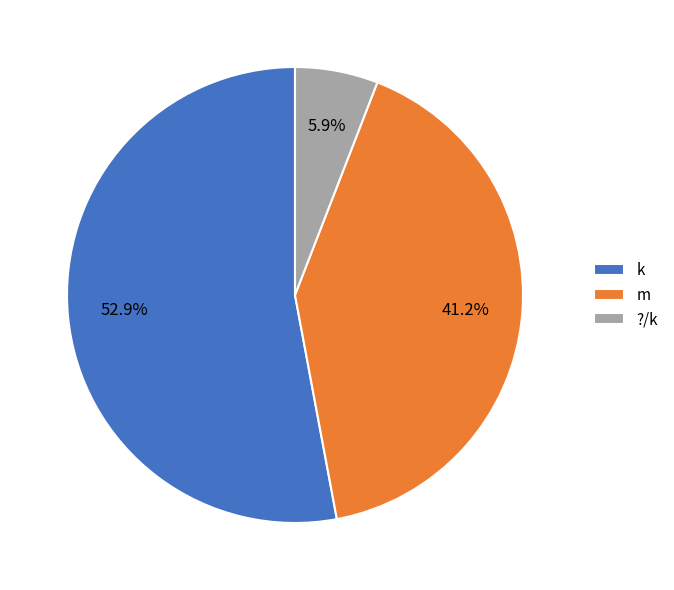

Is it true that m is 47% of the pie?

False